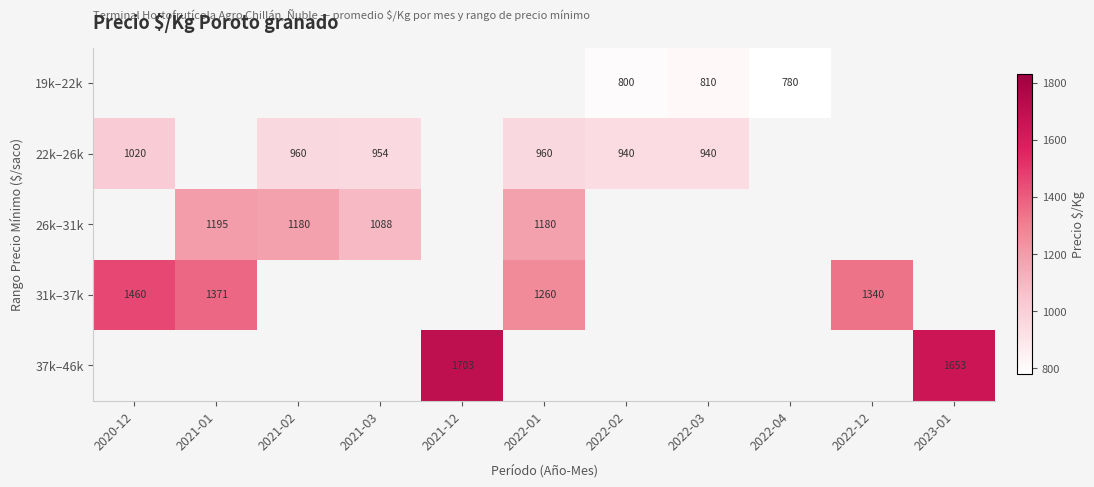

What is the minimum value shown in the chart?

780.0